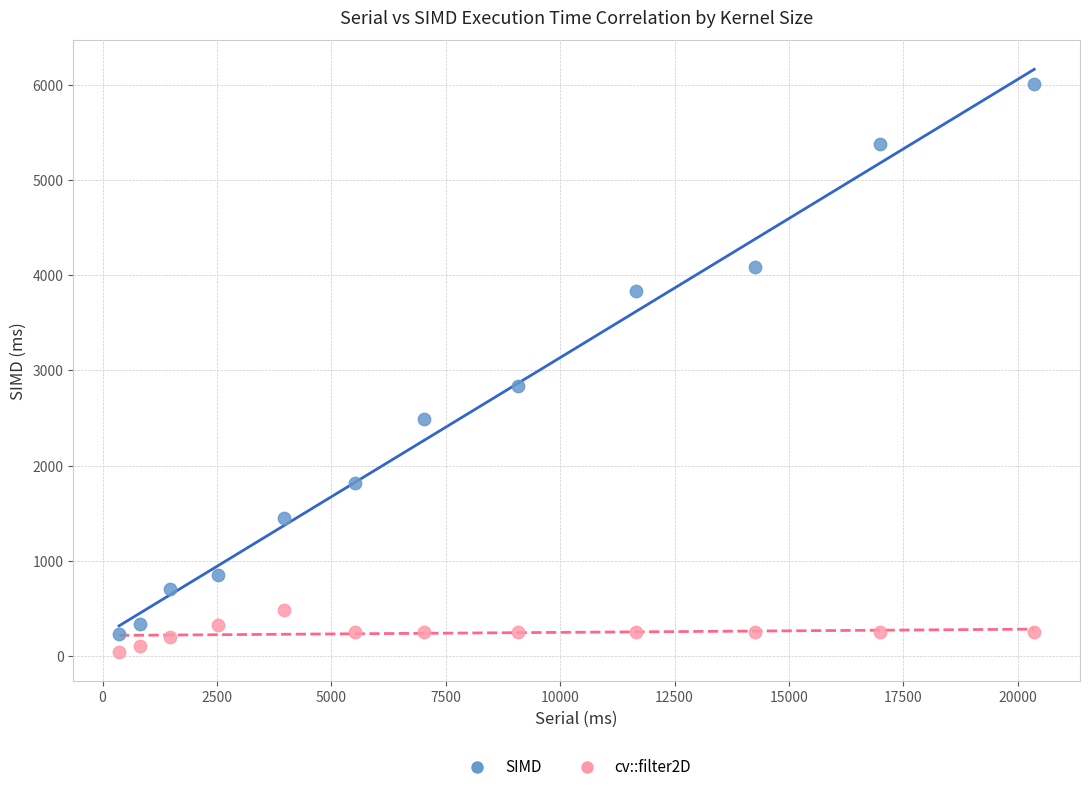

What are all the series names shown in the legend?

SIMD, cv::filter2D